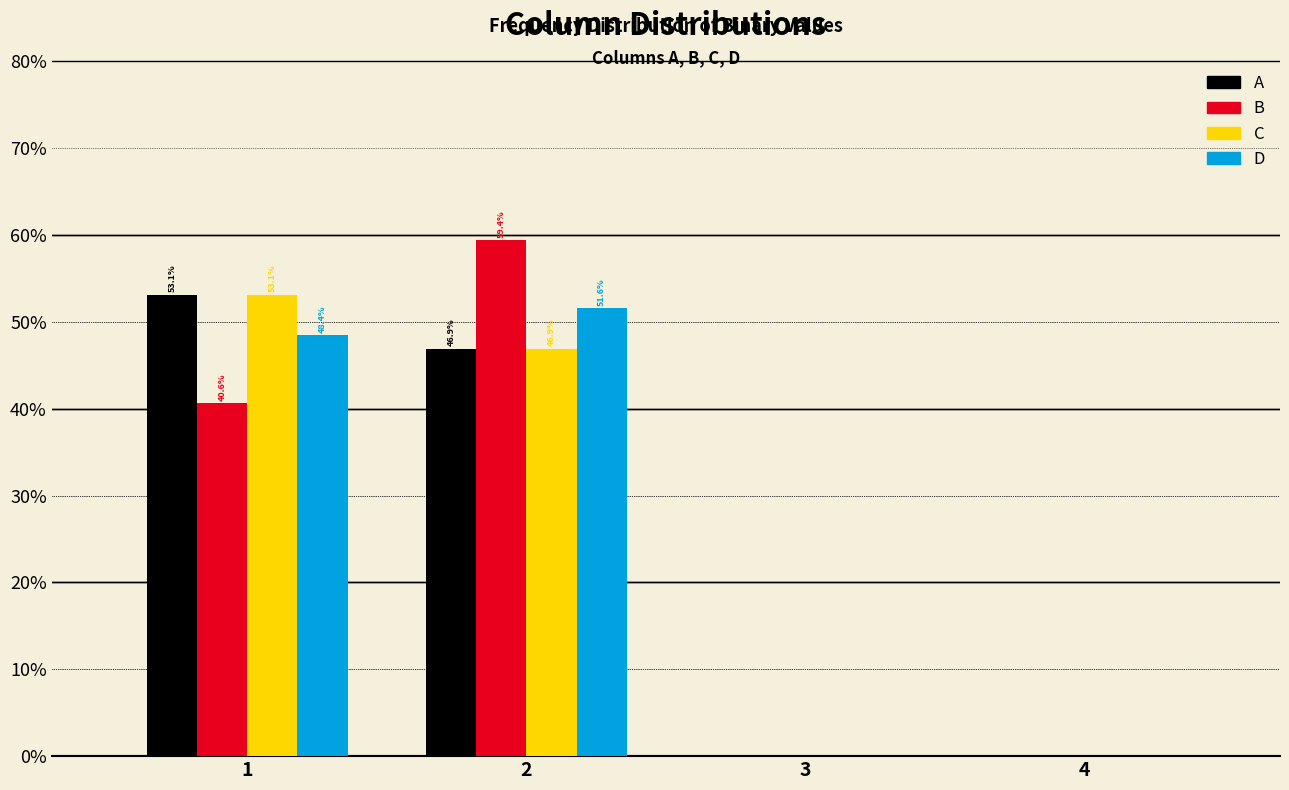

In the B series, which range on the x-axis has the tallest bar?

1.5 to 2.5